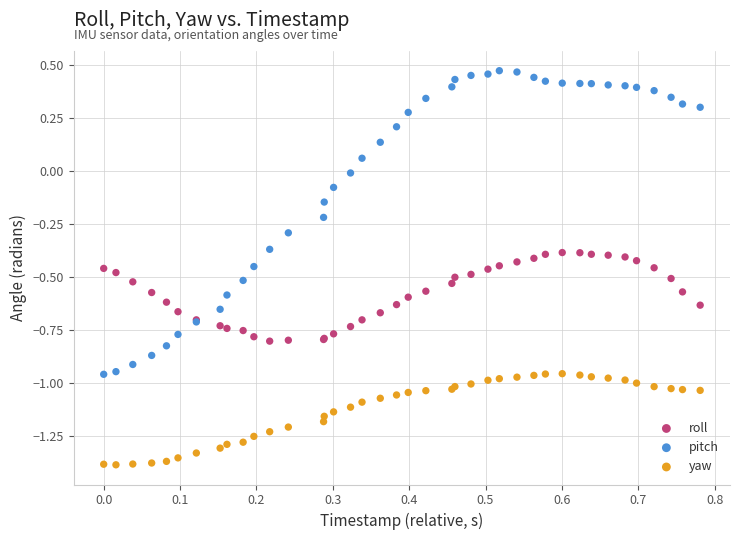

Which series contains the lowest Y value?

yaw